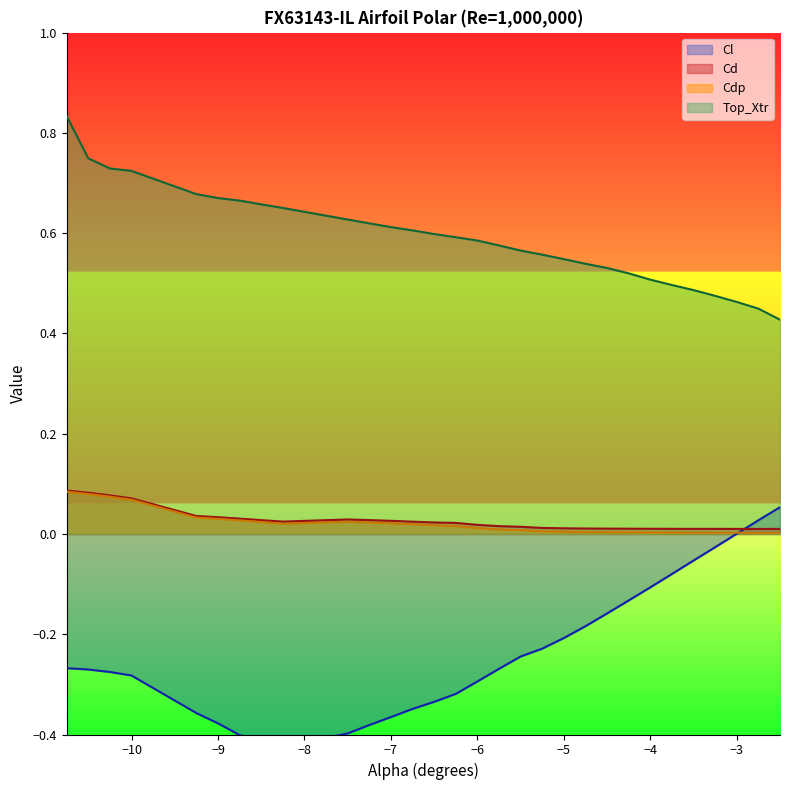

Which has a higher value, -3.5 or -5.25?

-3.5